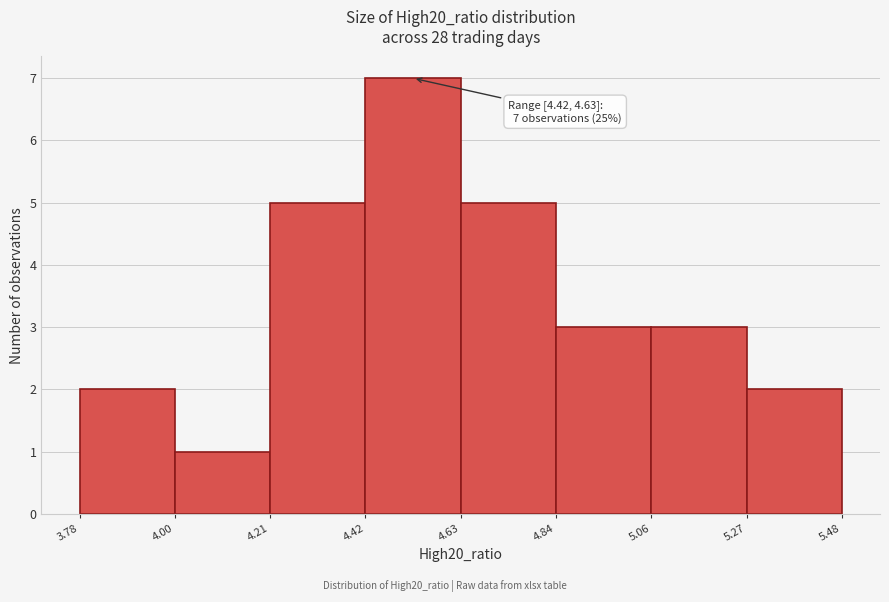

Over which range of the x-axis is the bar tallest?

4.42 to 4.63